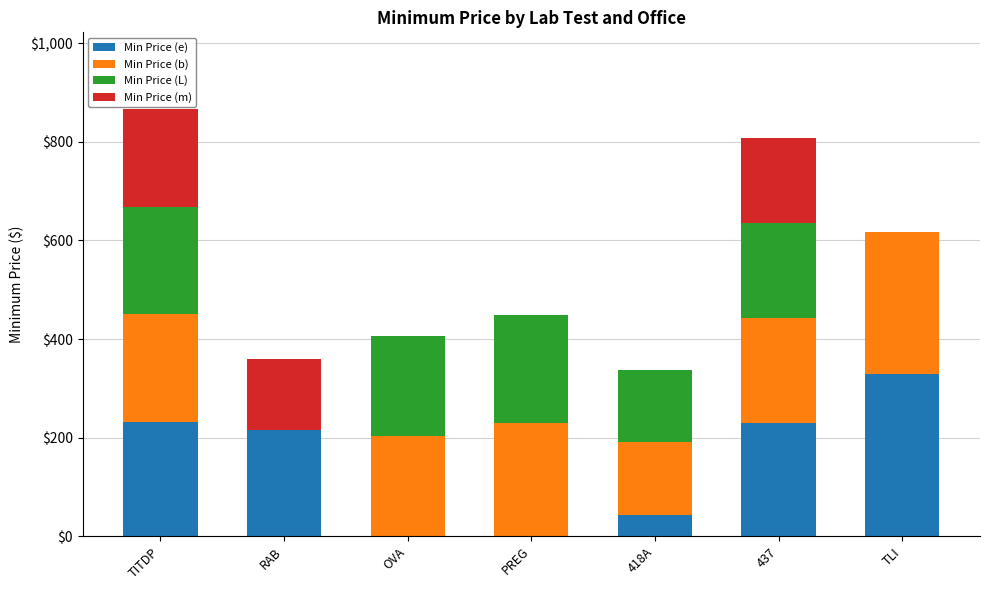

Is it true that Min Price (e) equals 378.7 at TITDP?

False